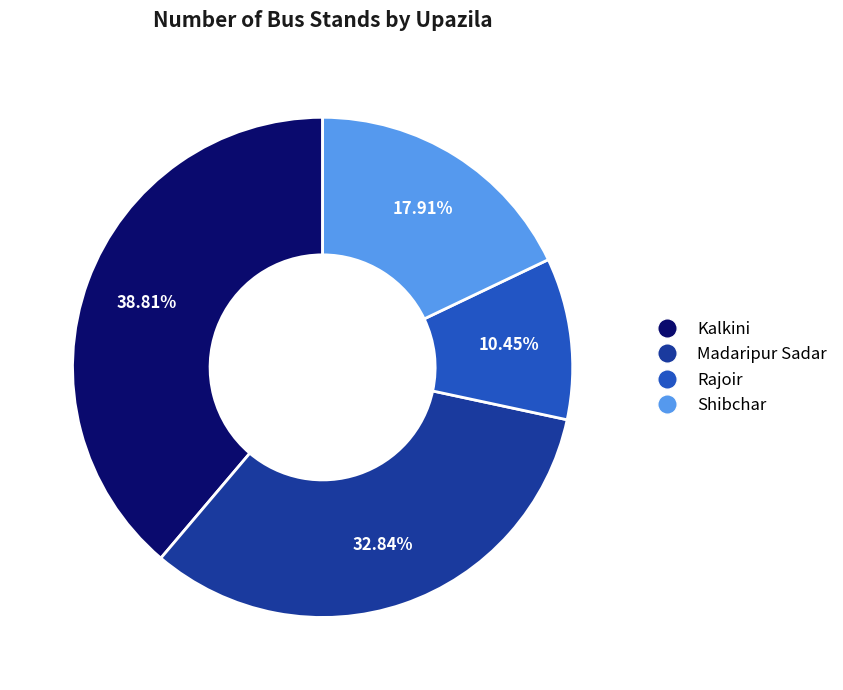

Is Rajoir the majority of the pie?

No